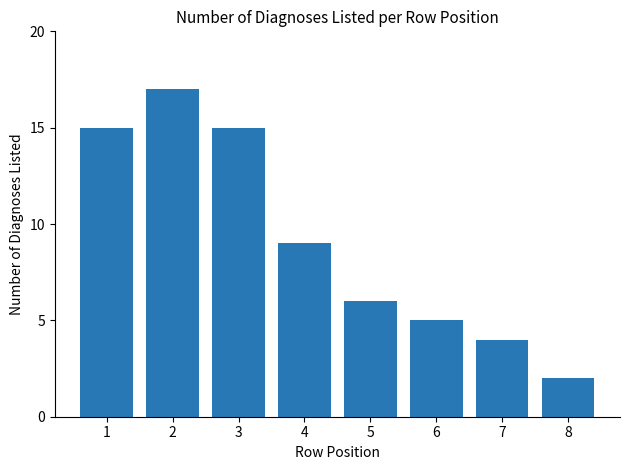

Does the chart contain any negative values?

No